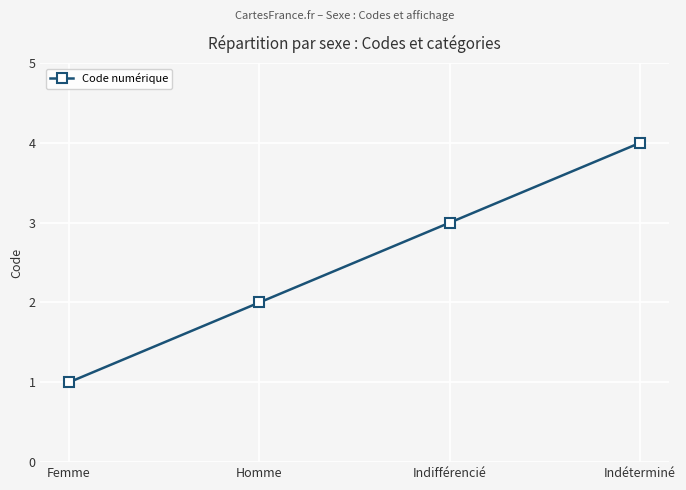

What value does the data have at Homme?

2